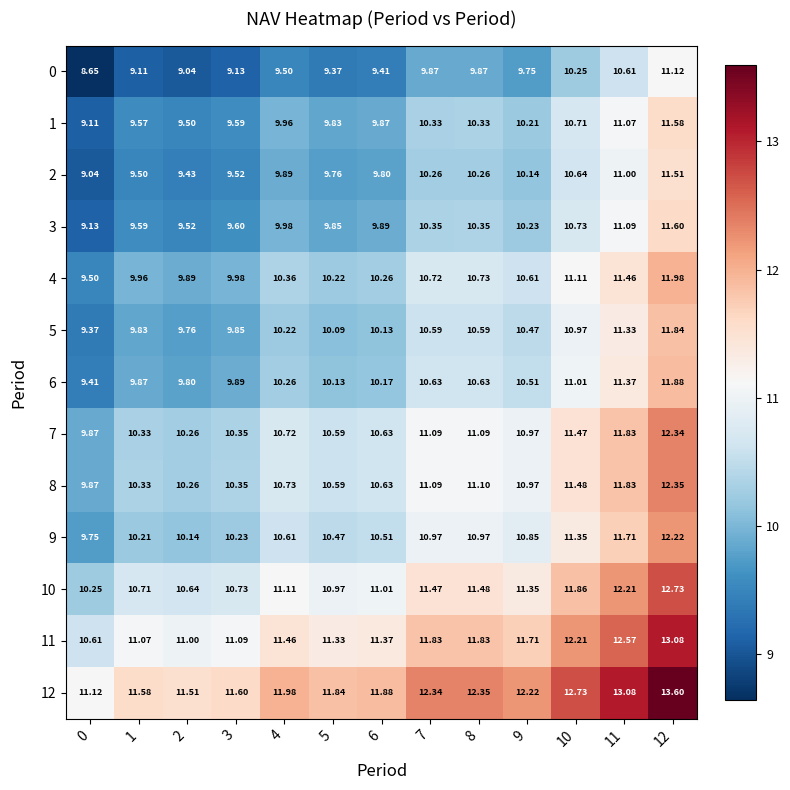

Is the value of 10 at 7 greater than the value of 11 at 1?

Yes